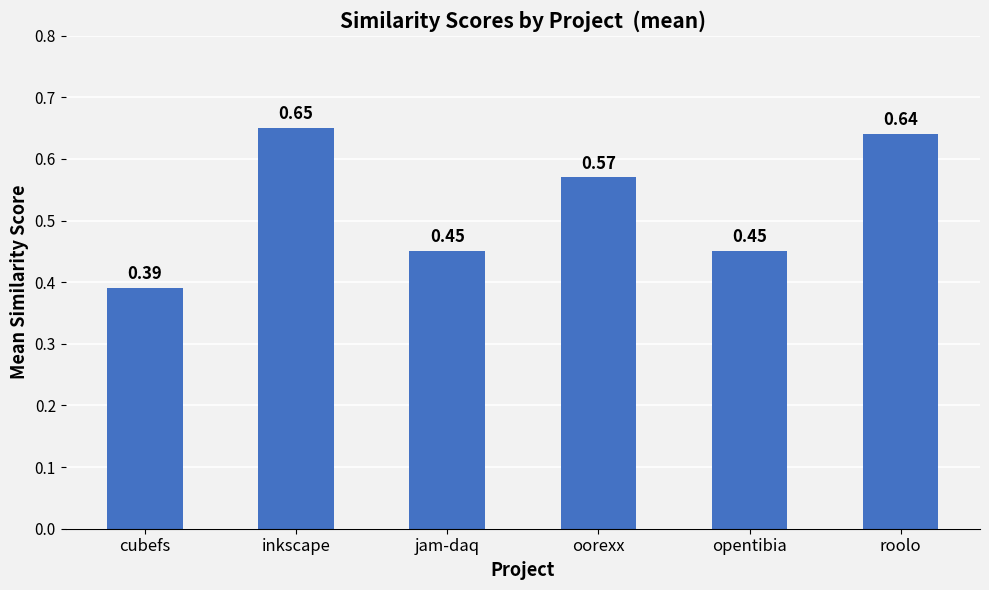

What is the difference between the maximum and minimum values?

0.3